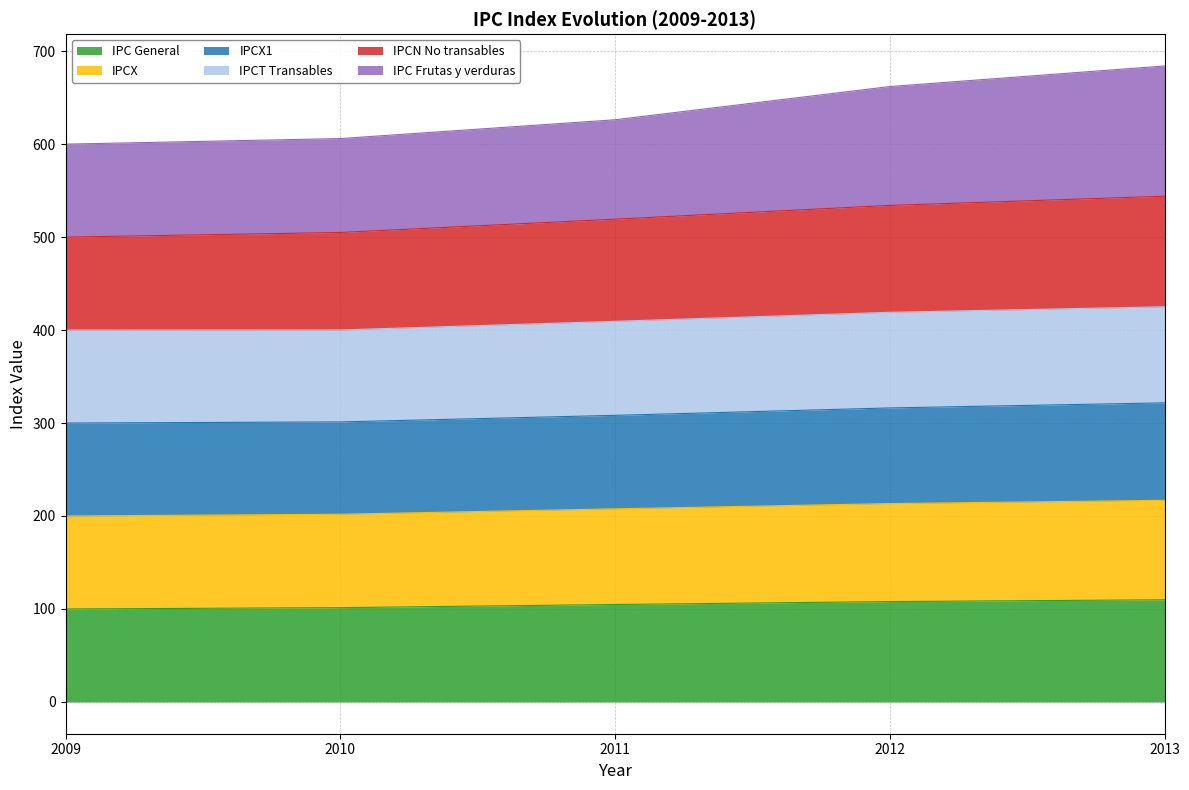

Is the value of IPC General at 2012 greater than the value of IPCX at 2012?

No